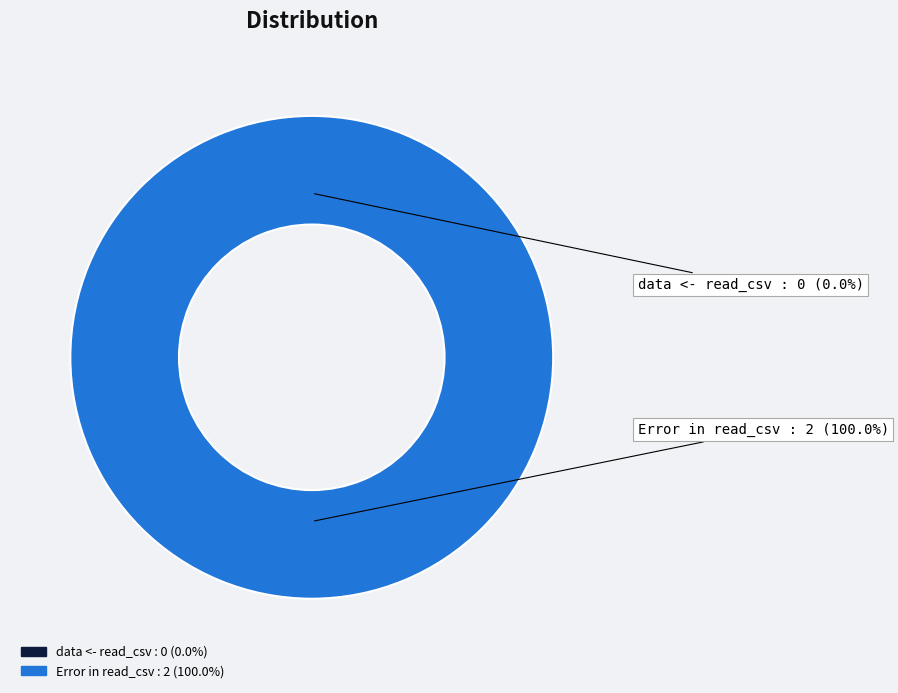

What is the change in value from data <- read_csv to Error in read_csv?

+2